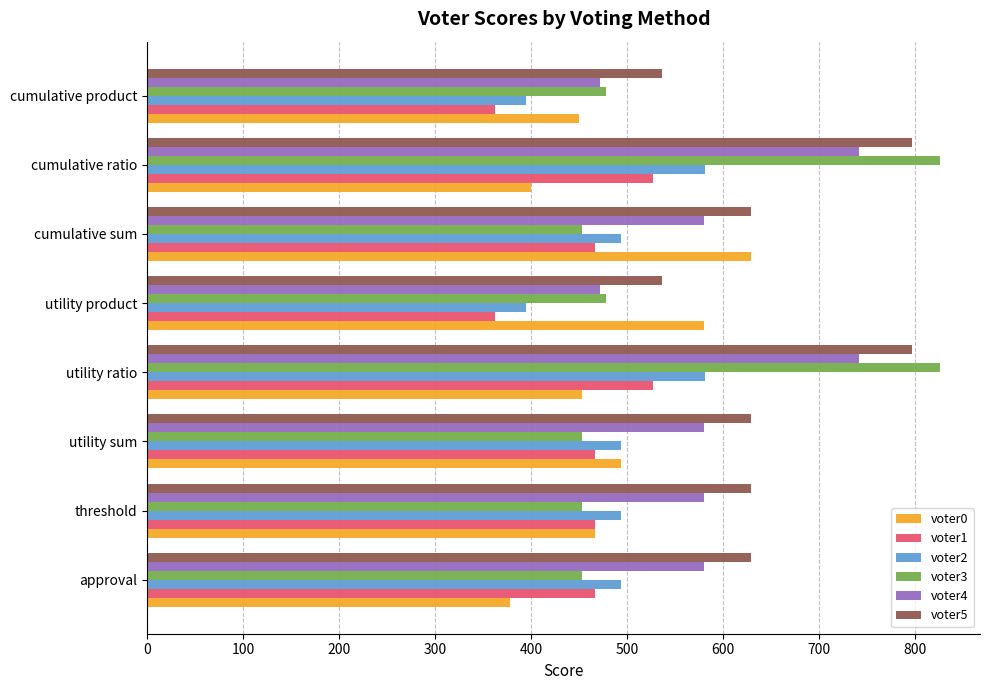

What is the lowest value of the voter0 series?

378